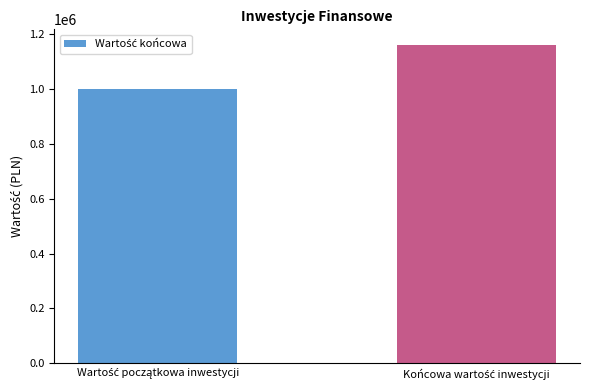

What is the value of the 2nd bar from the left?

1159274.1